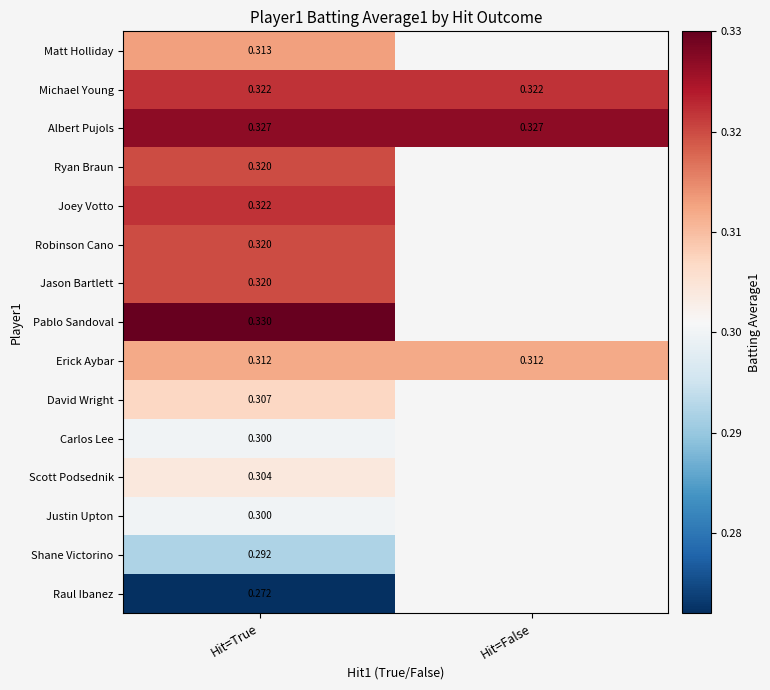

Is the value of Robinson Cano at Hit=False greater than the value of David Wright at Hit=True?

No